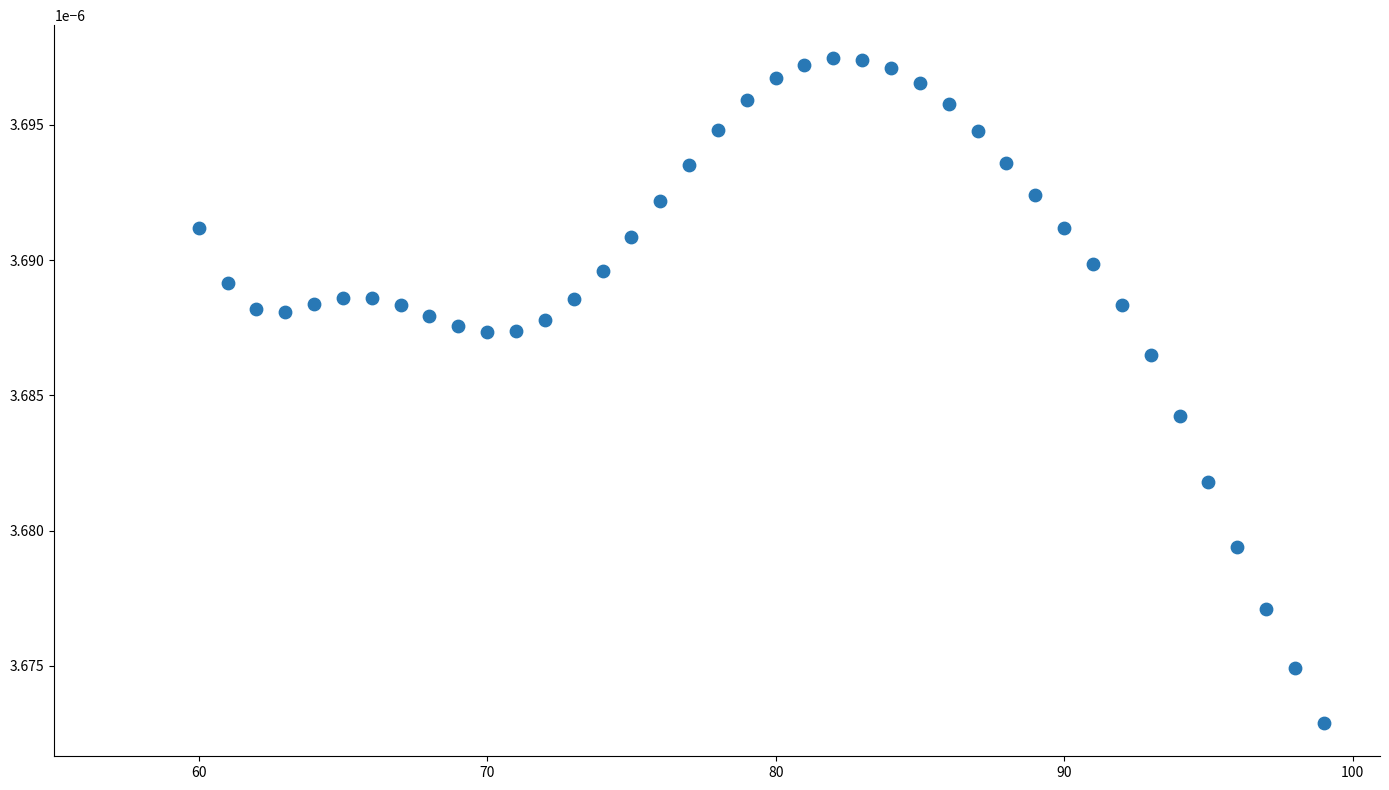

What is the range of X values (max minus min)?

39.0